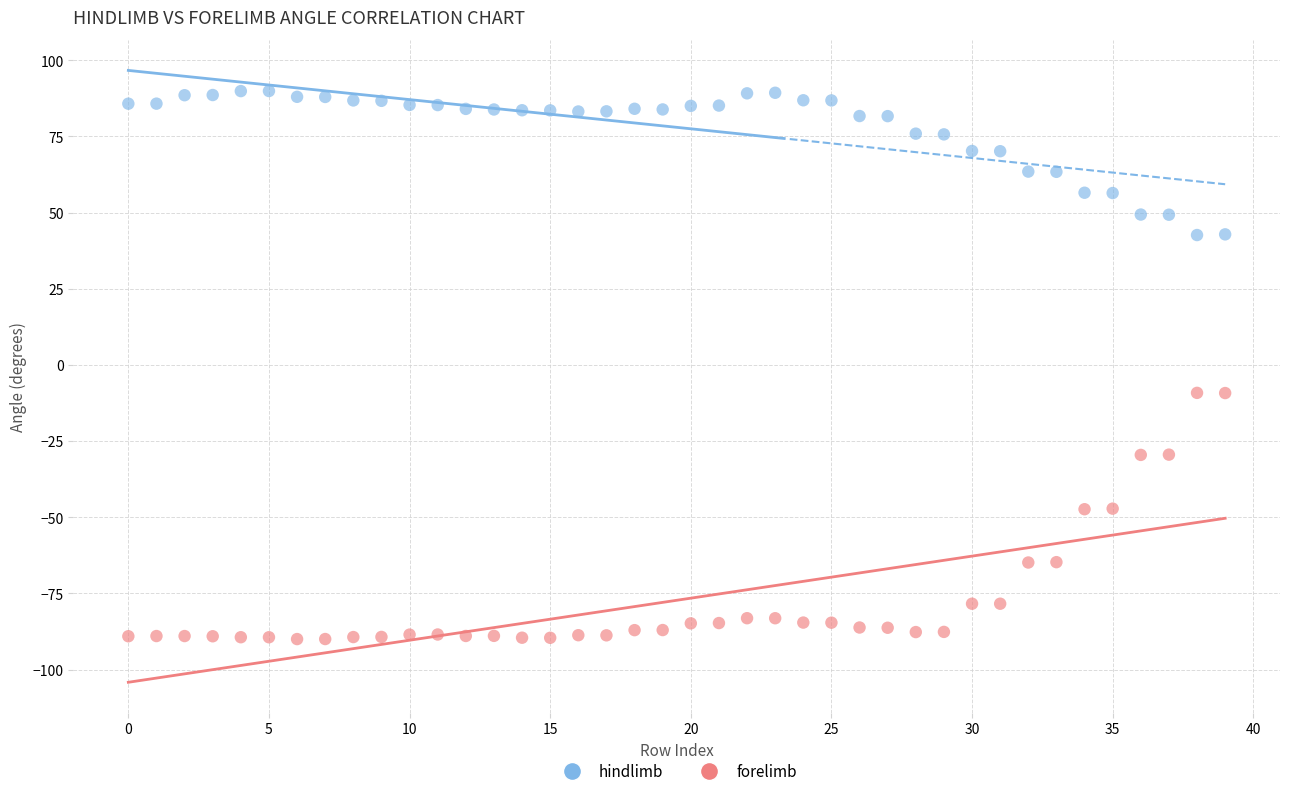

Which series has the largest Y range (max minus min)?

forelimb